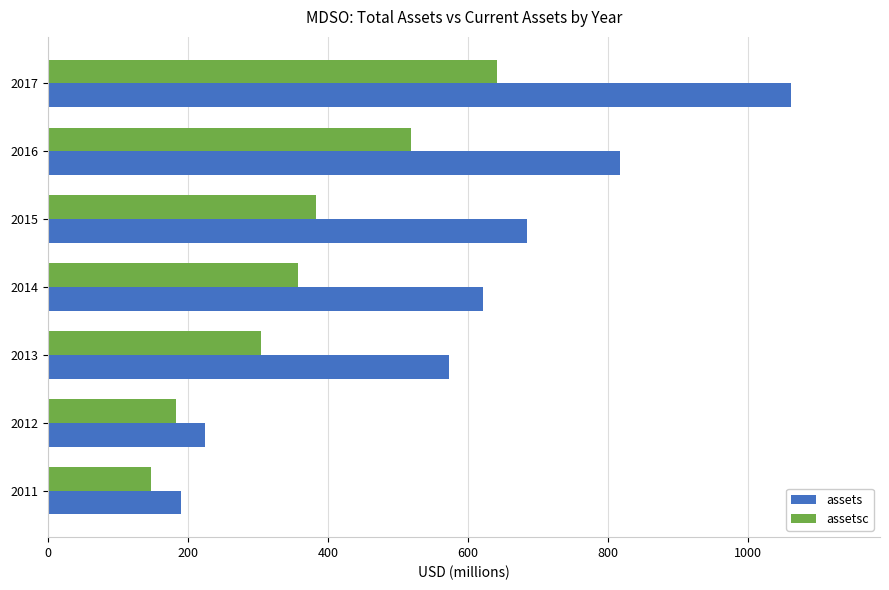

List the series in order of their peak value, highest first.

assets, assetsc